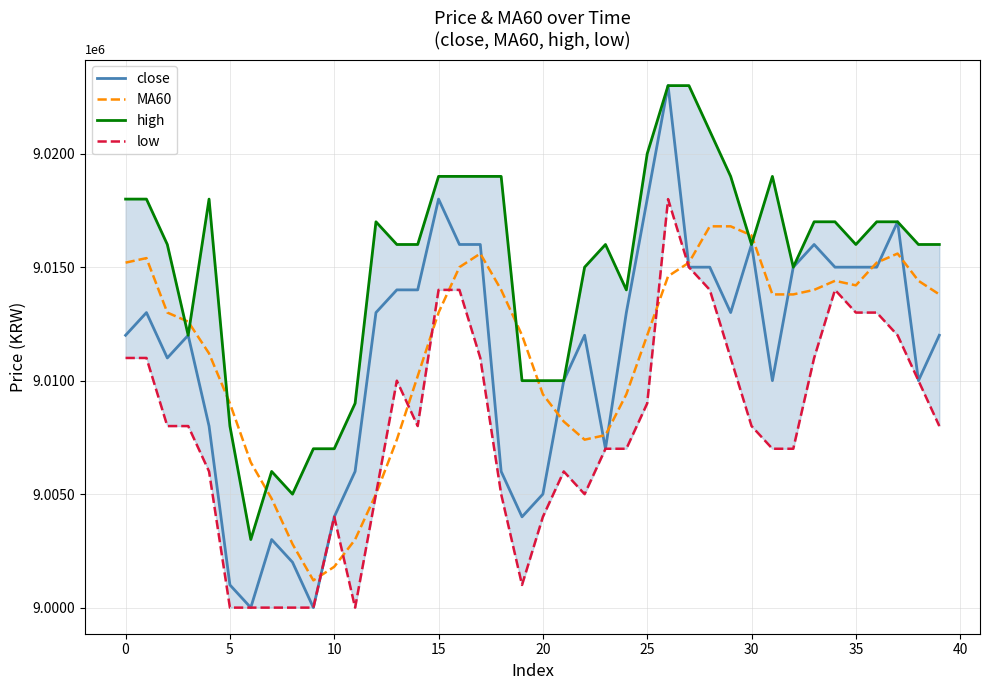

In close, how many points are lower than both neighbors (excluding endpoints)?

8